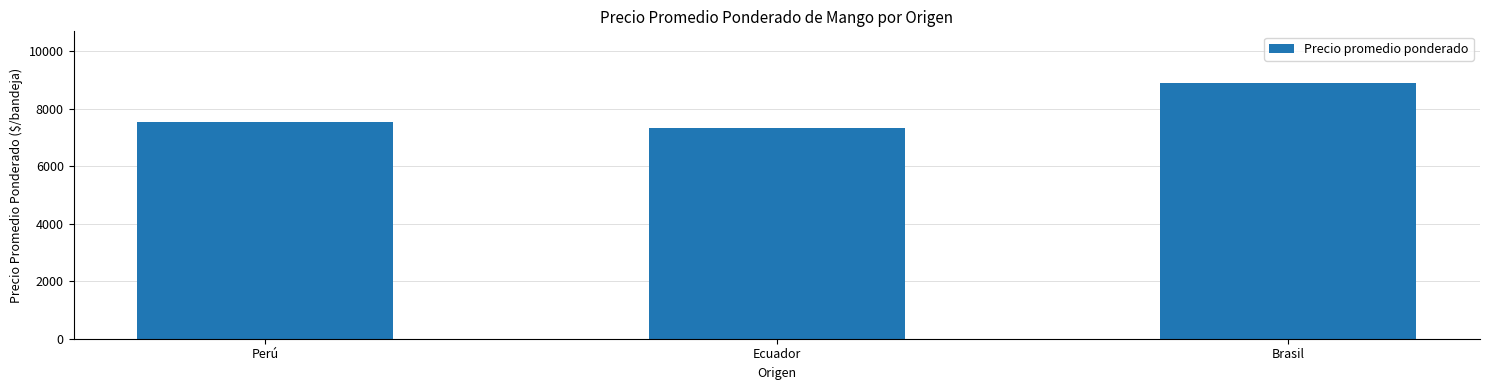

Approximately how many times larger is the value at Perú compared to Brasil?

0.8